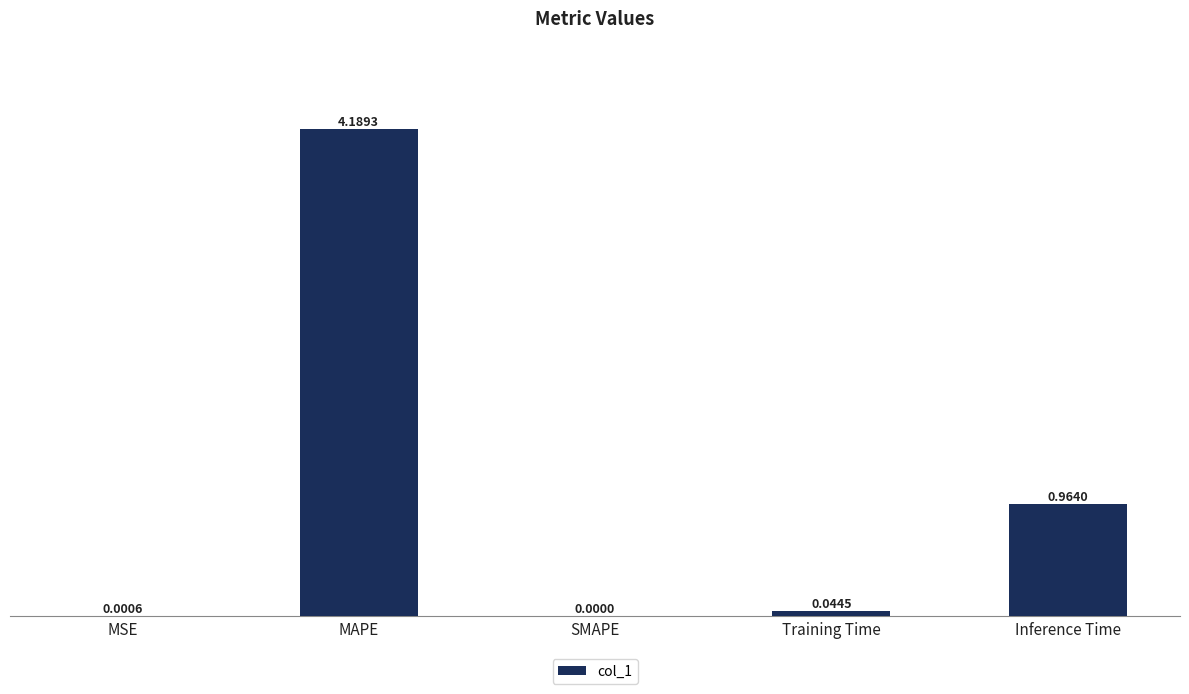

Between Inference Time and Training Time, which is larger?

Inference Time